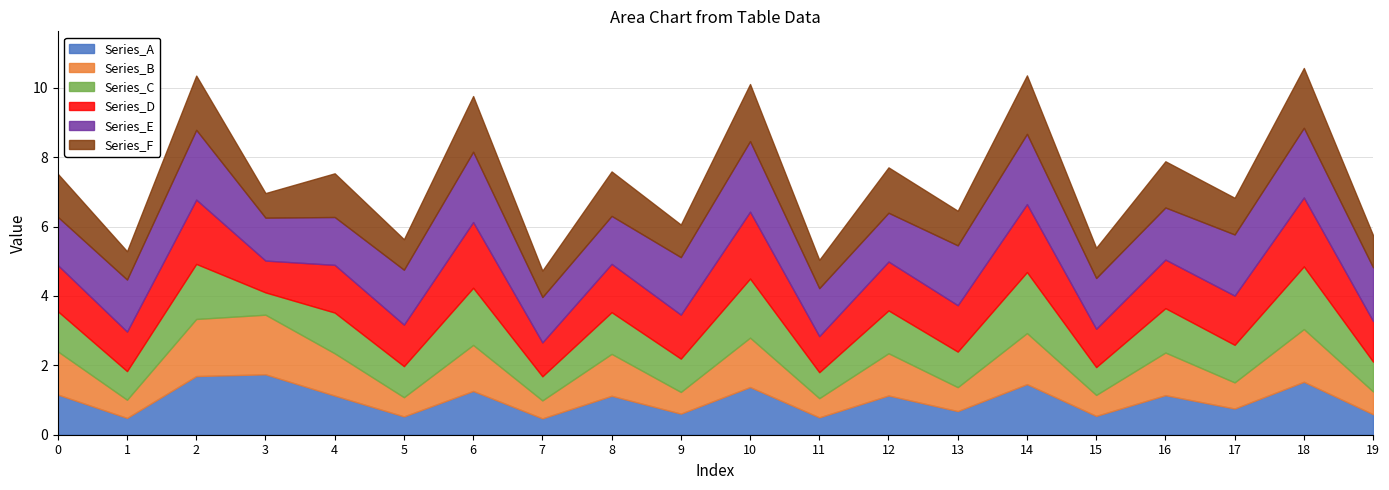

List the labels in order of Series_D value, smallest first.

3, 7, 11, 15, 1, 19, 5, 9, 0, 13, 4, 8, 16, 12, 17, 2, 6, 10, 14, 18